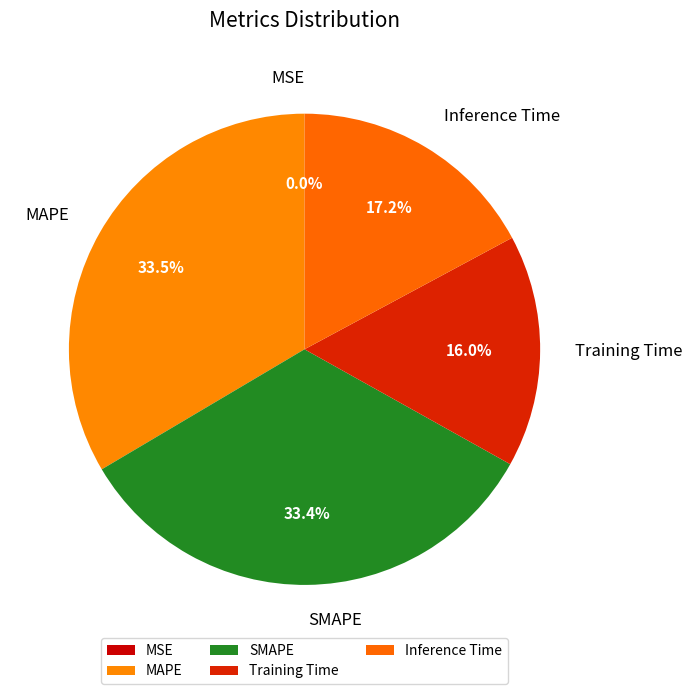

Which has a higher value, MAPE or Inference Time?

MAPE